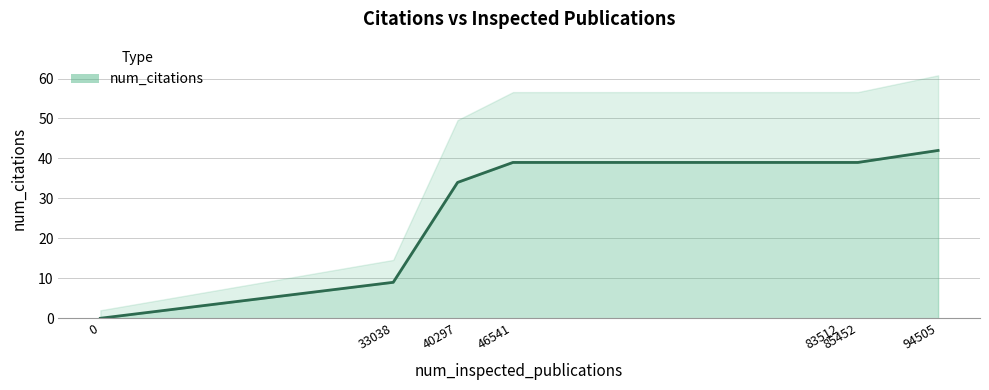

How many categories are shown in the chart?

7